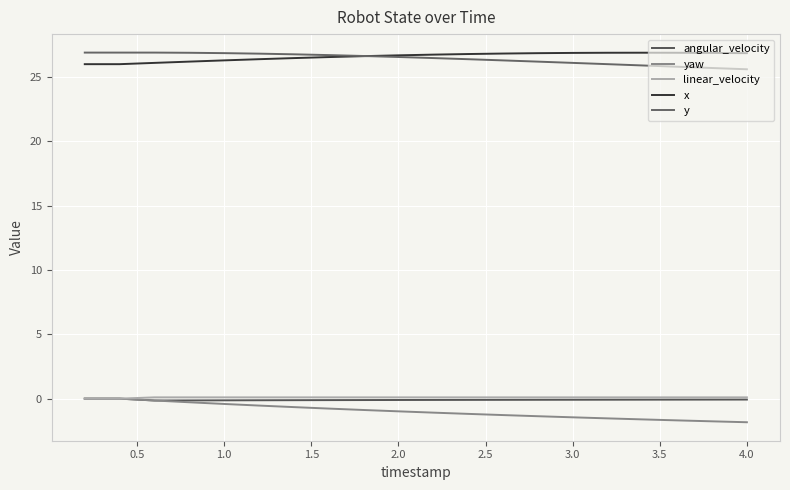

How many categories are shown in the chart?

20